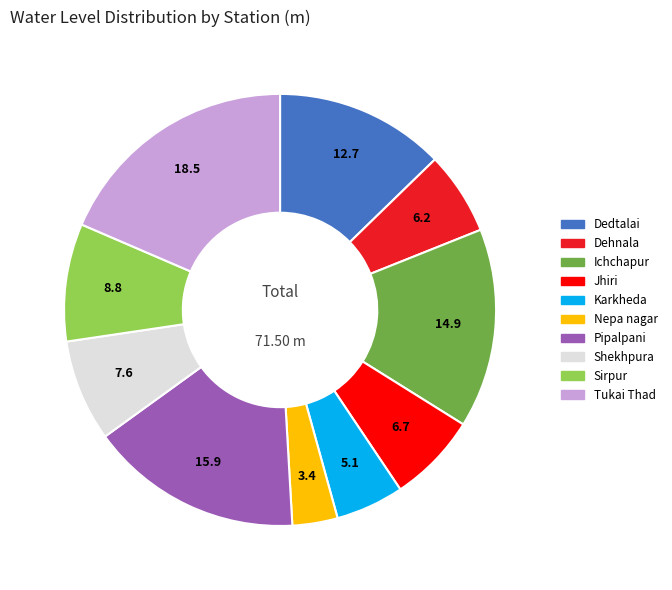

Is the sum of Ichchapur and Dehnala greater than half?

No